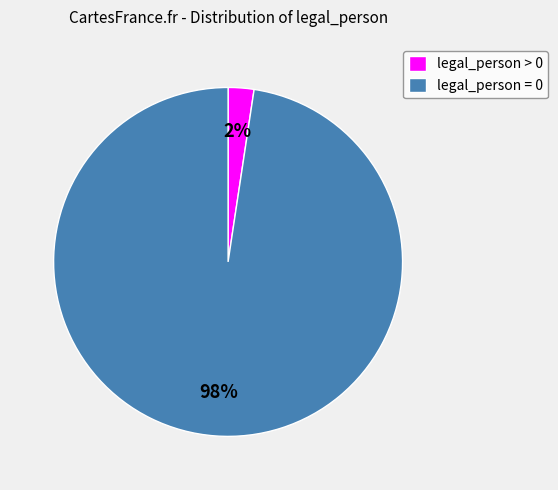

Which category accounts for the majority?

legal_person = 0